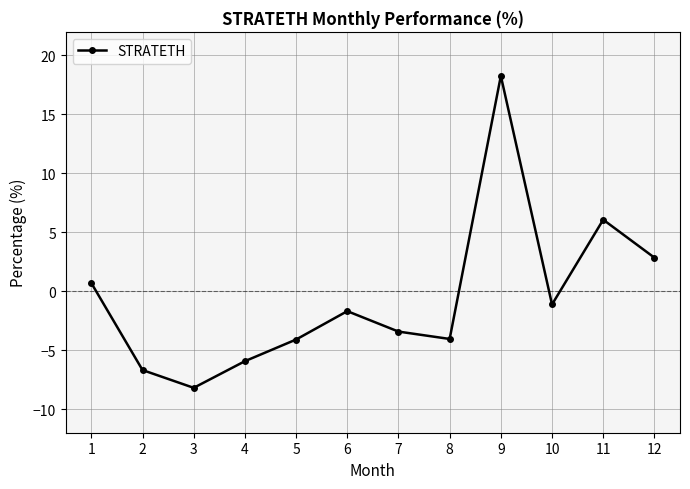

The chart shows a value of 3.3 at 11. True or false?

False